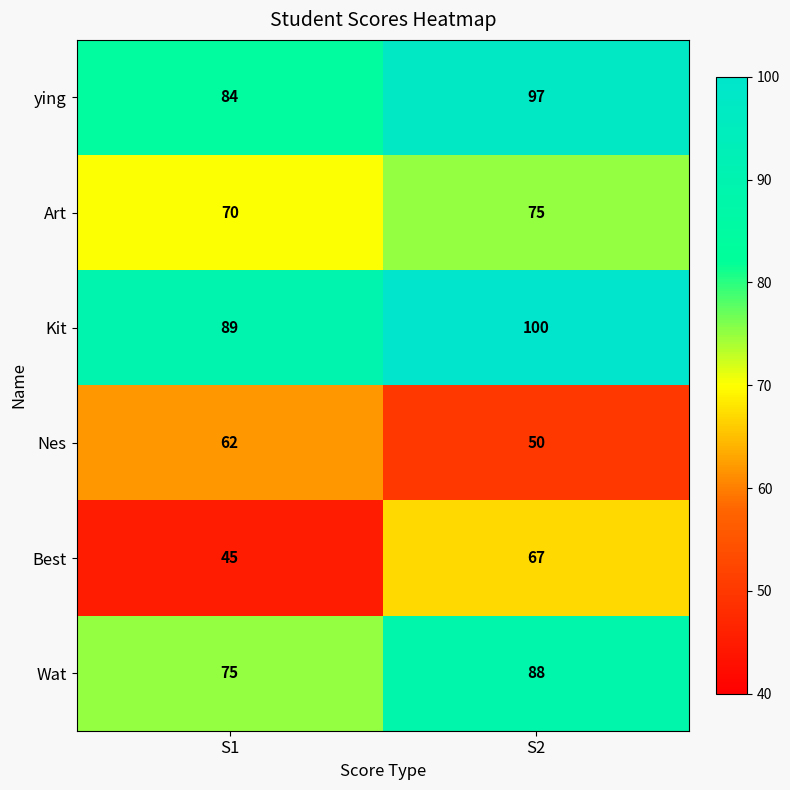

Which series changed the most between S1 and S2?

Best